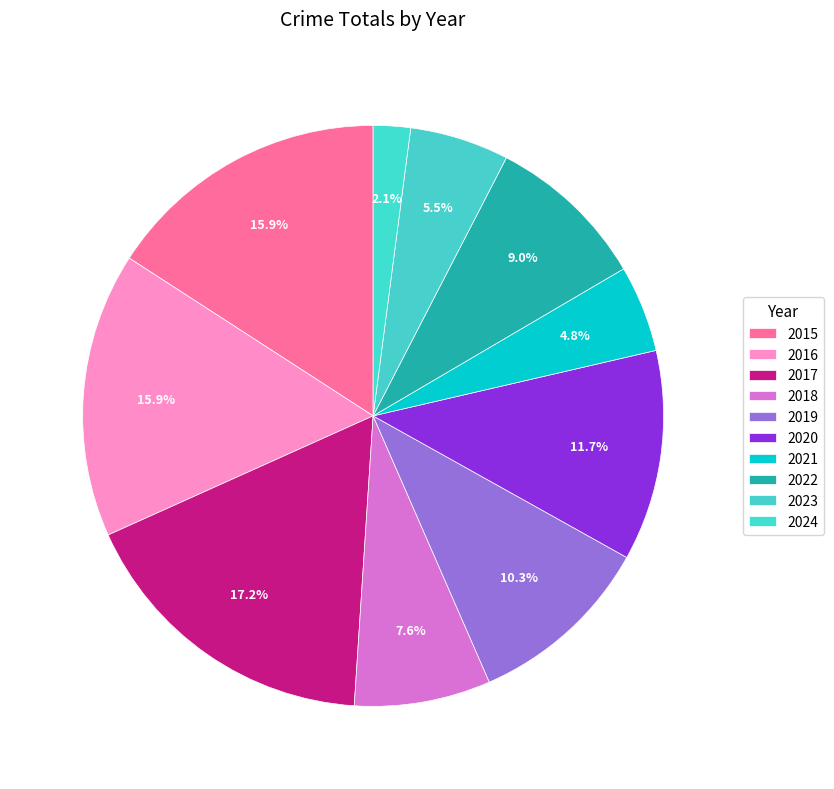

Is there a majority slice in this chart?

No